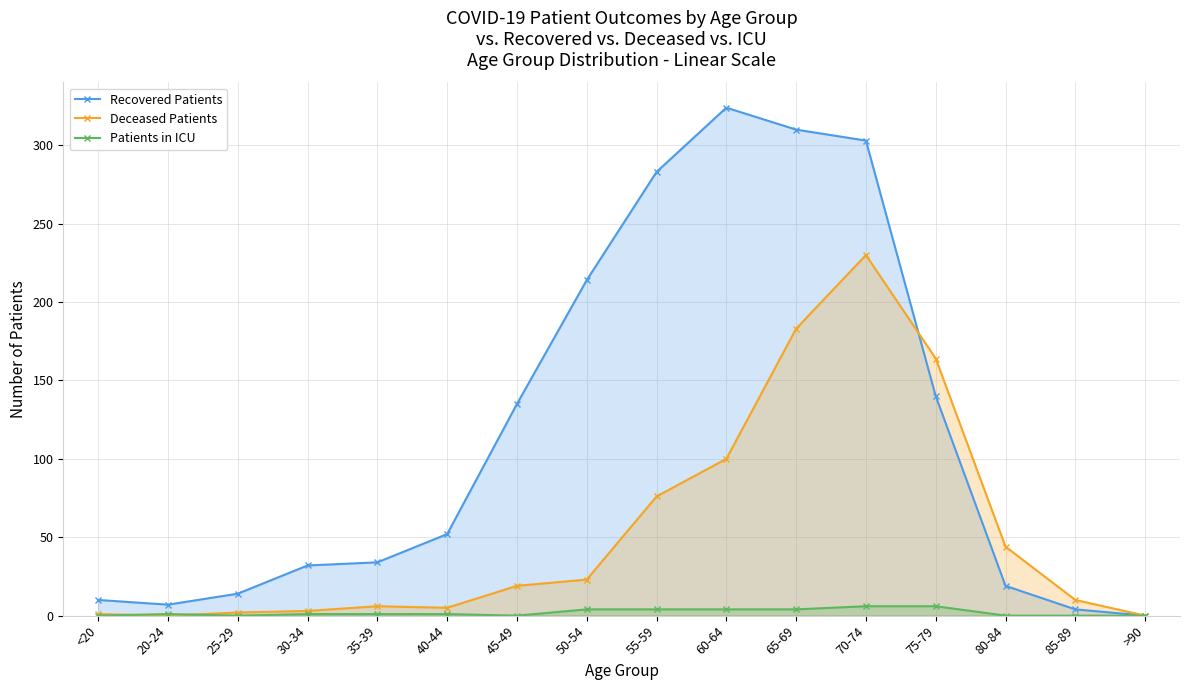

Between which two adjacent categories do Patients in ICU and Deceased Patients first intersect?

<20 and 20-24